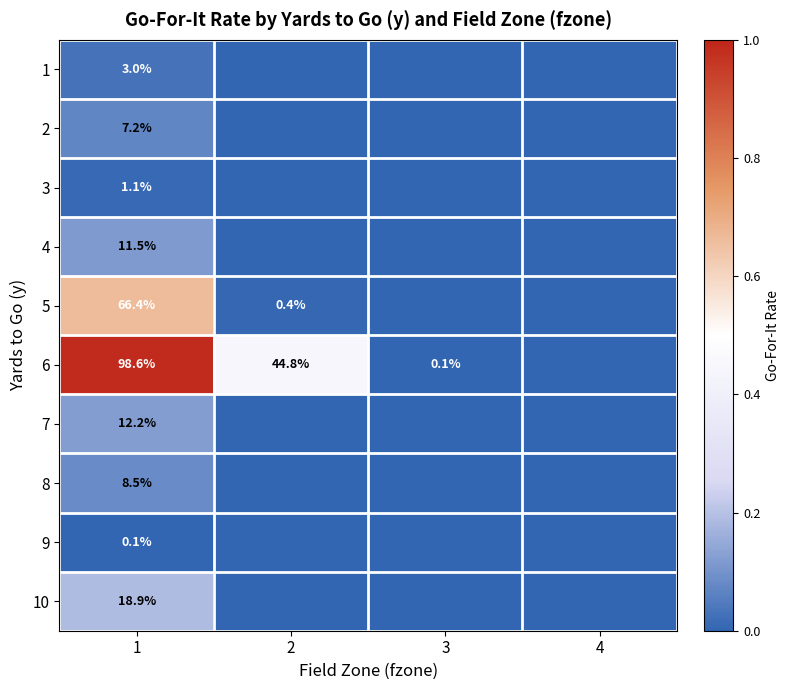

What is the difference between the highest and lowest values at 1?

98.5